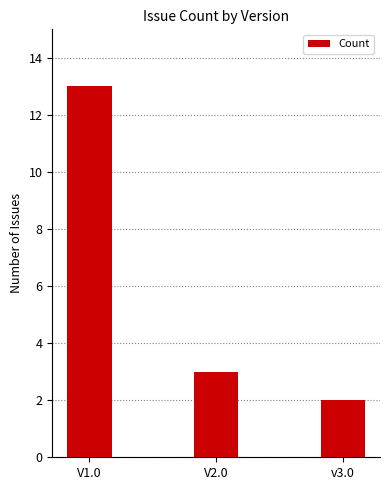

The value at v3.0 is 2. True or false?

True